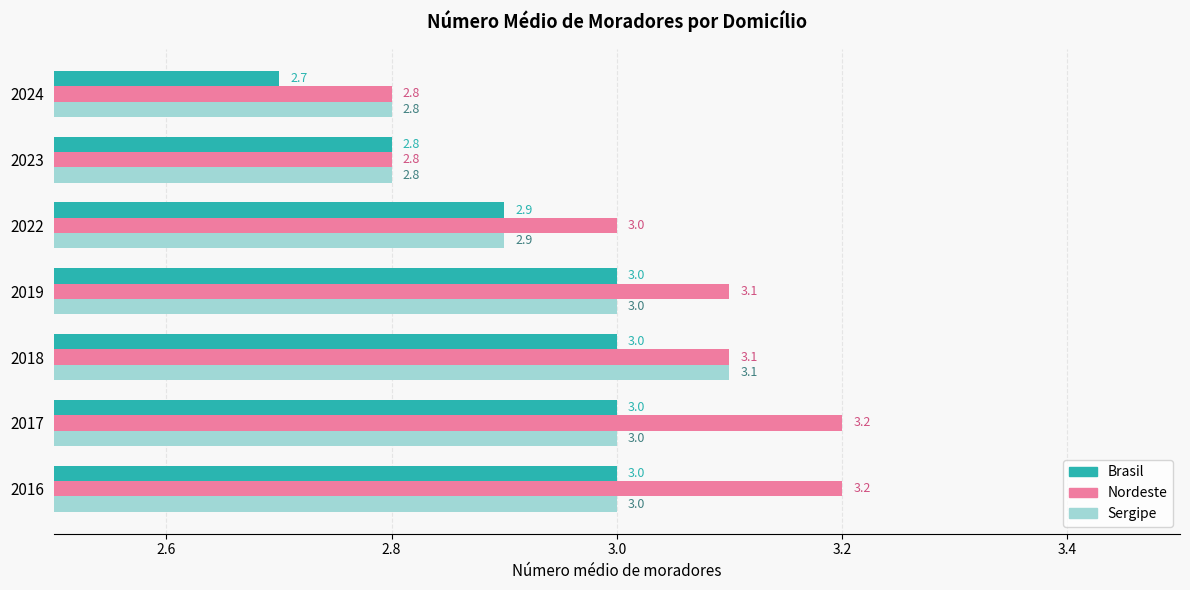

Rank the series by their maximum value, from lowest to highest.

Brasil, Sergipe, Nordeste